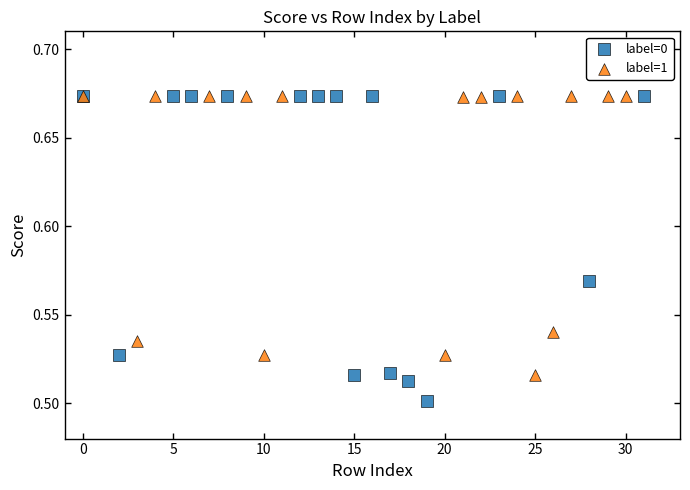

Which series reaches the minimum Y coordinate?

label=0